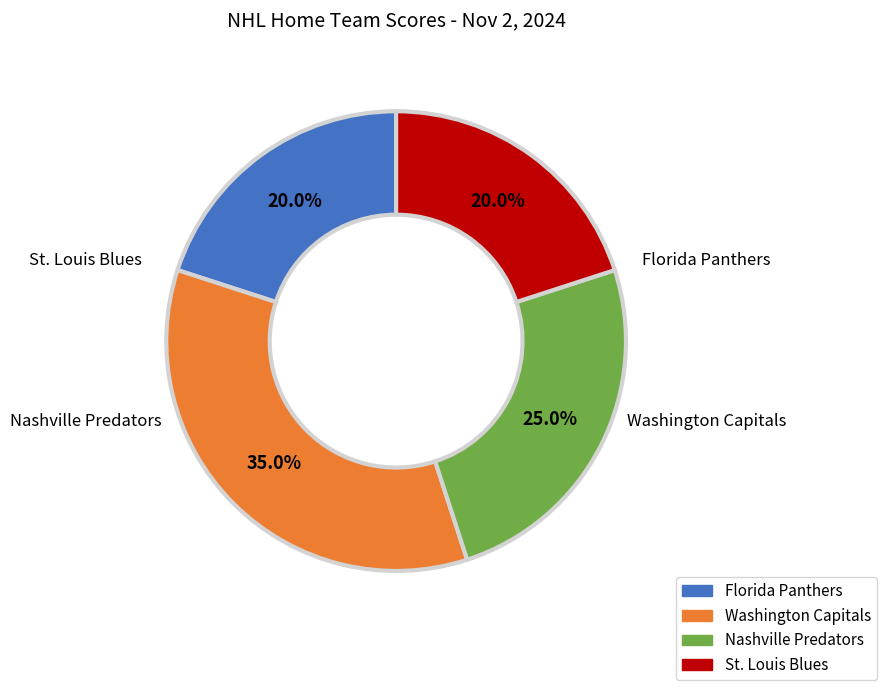

Does any single category account for the majority?

No